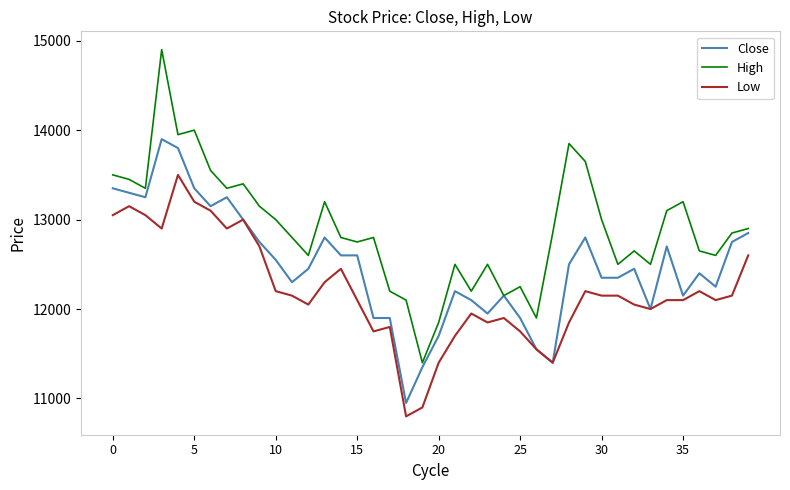

Which series has the largest total across all categories?

High